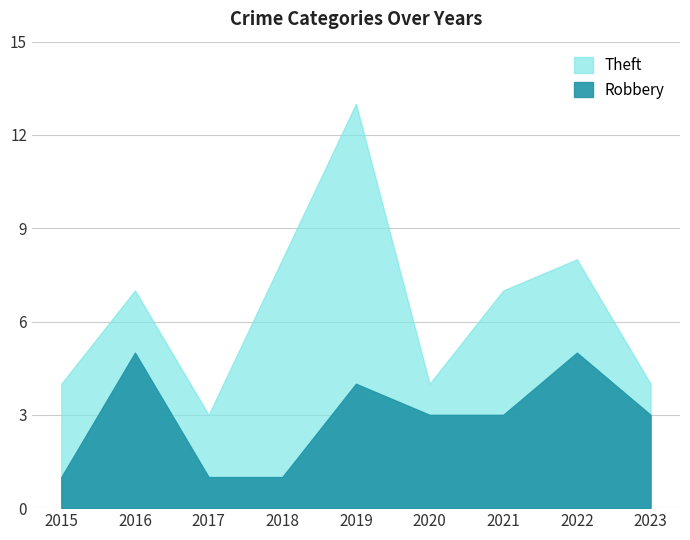

The Theft series shows 14 at 2019. True or false?

False